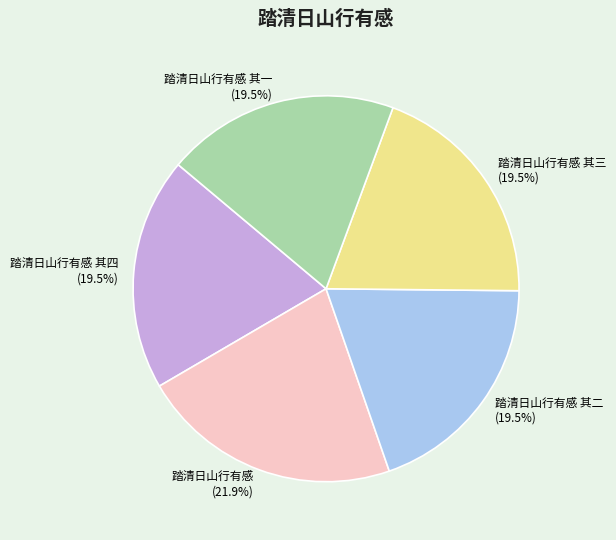

Which slice is the largest?

踏清日山行有感